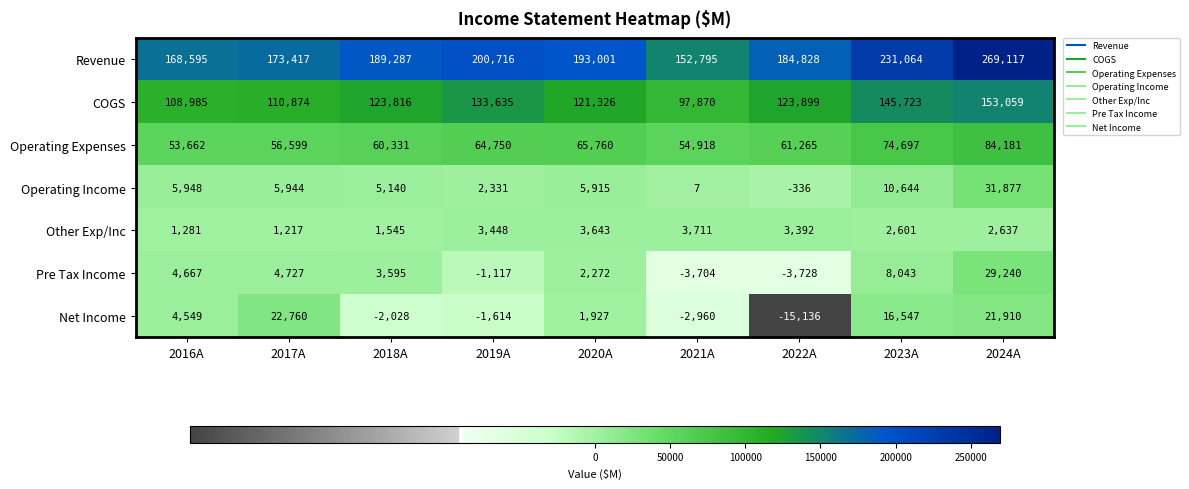

True or false: COGS has a value of 146154 at 2021A.

False